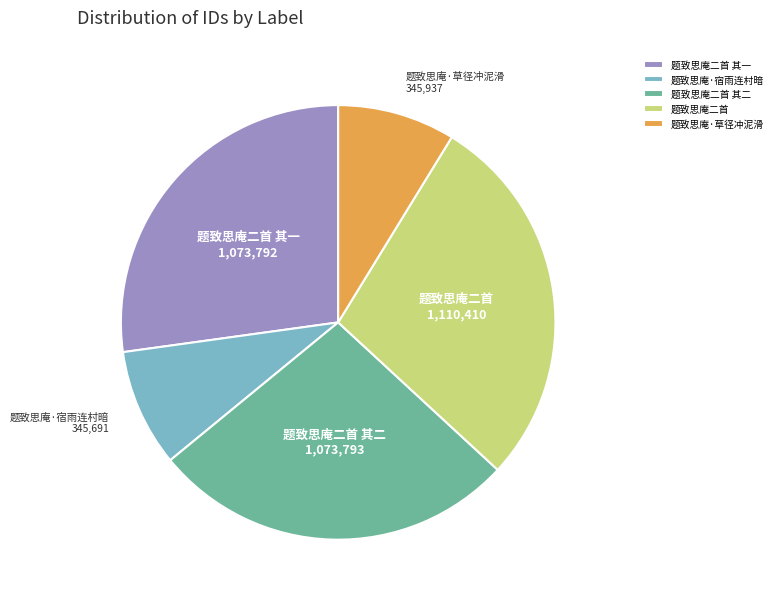

Which slice is the largest?

题致思庵二首